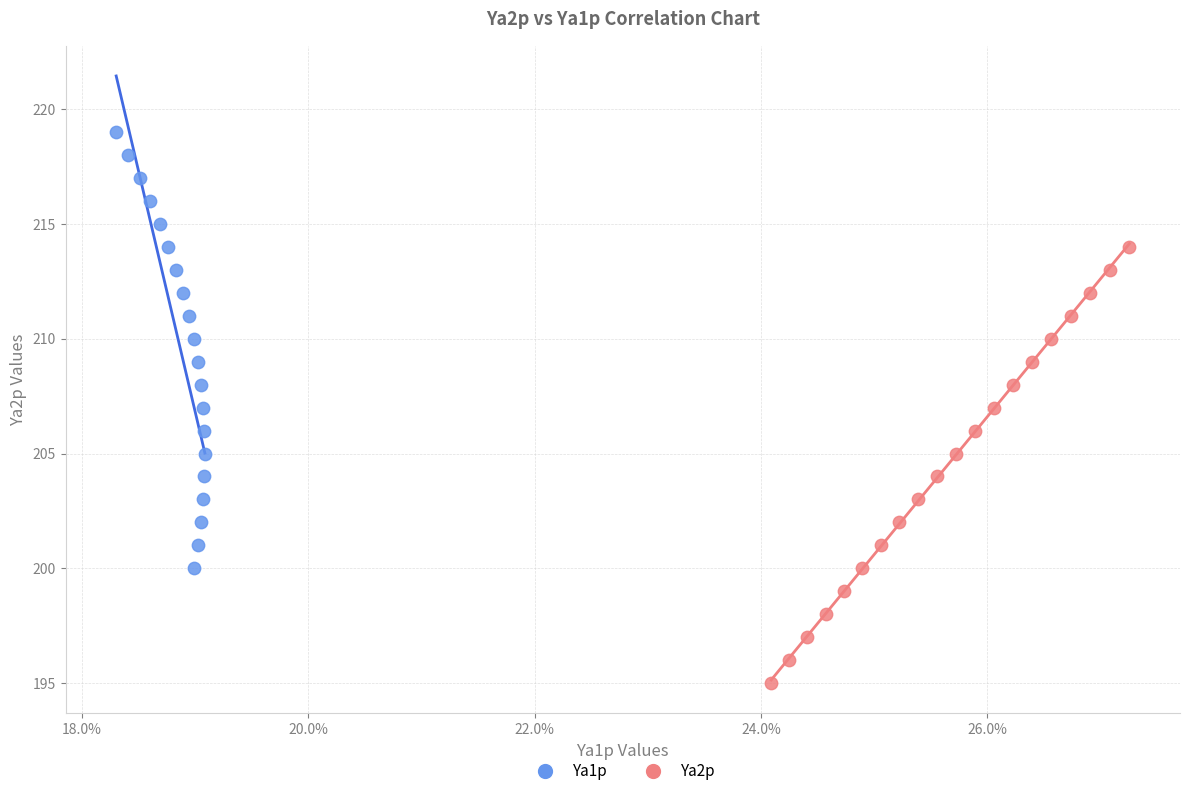

What are all the series names shown in the legend?

Ya1p, Ya2p